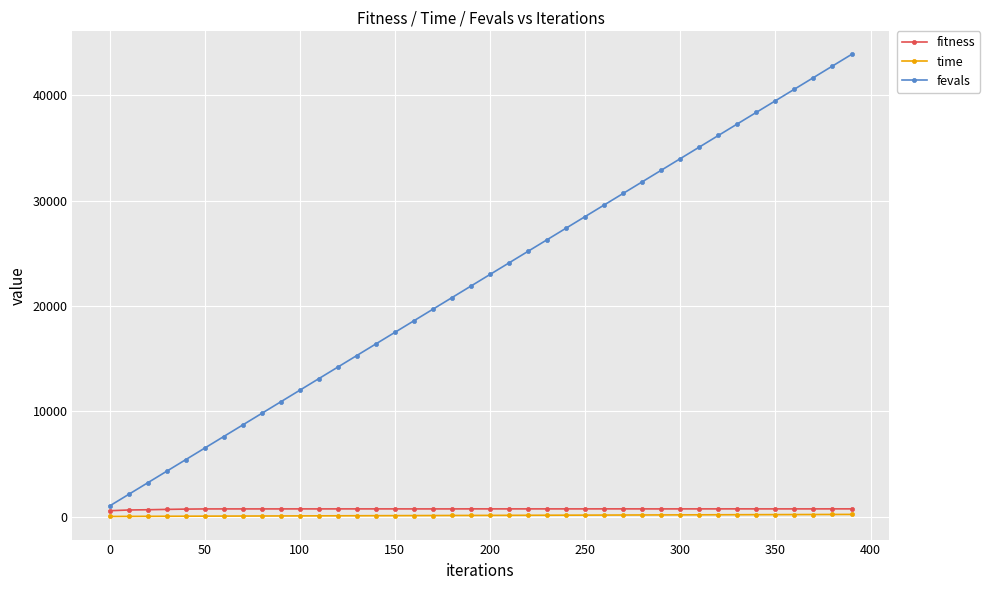

True or false: time and fevals cross at least once.

False